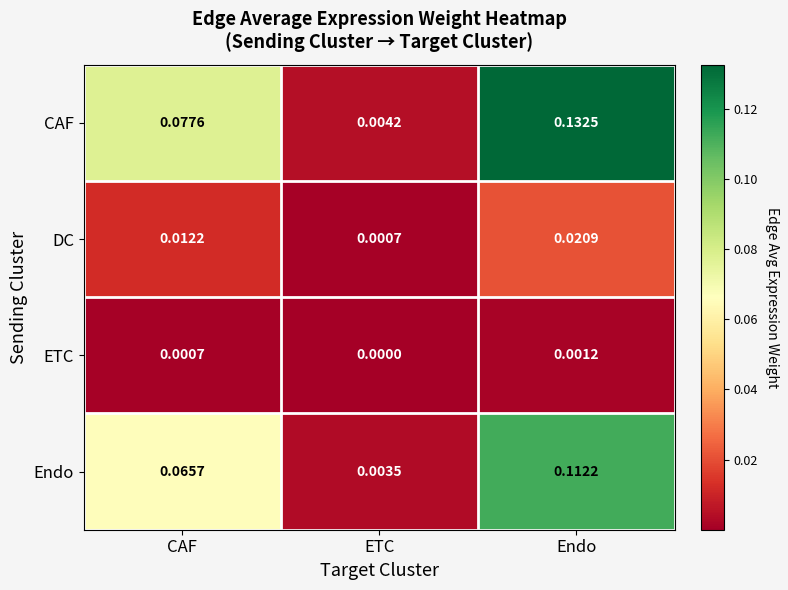

Which category has the lowest value in the DC series?

ETC